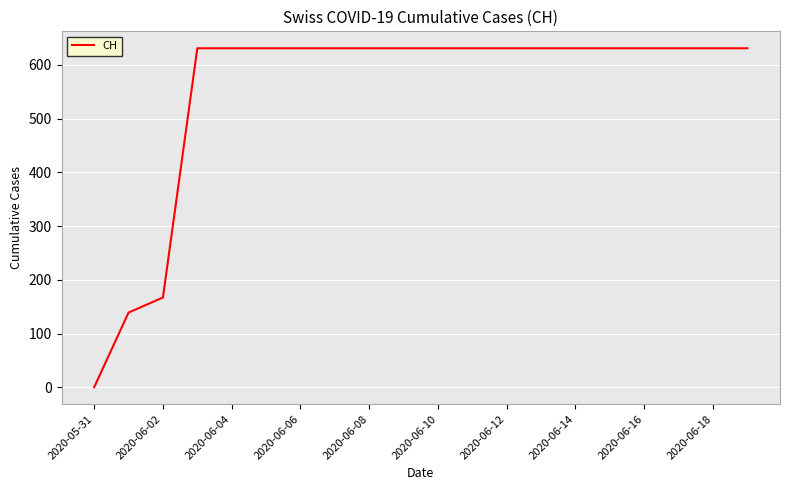

What is the greatest value displayed?

631